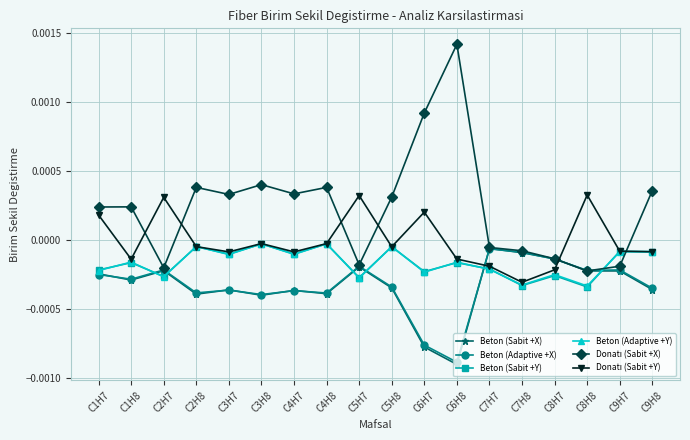

In Beton (Adaptive +Y), how many points are lower than both neighbors (excluding endpoints)?

7